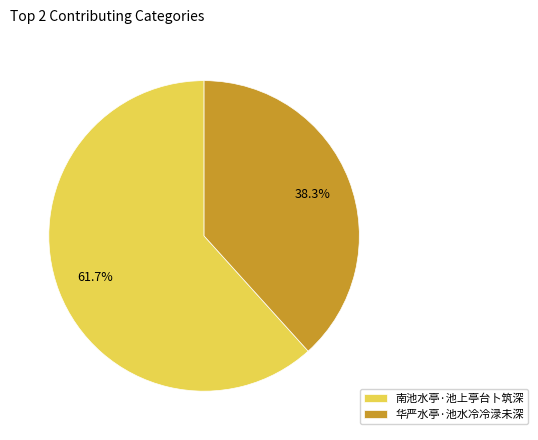

Between 华严水亭·池水冷冷渌未深 and 南池水亭·池上亭台卜筑深, which is larger?

南池水亭·池上亭台卜筑深